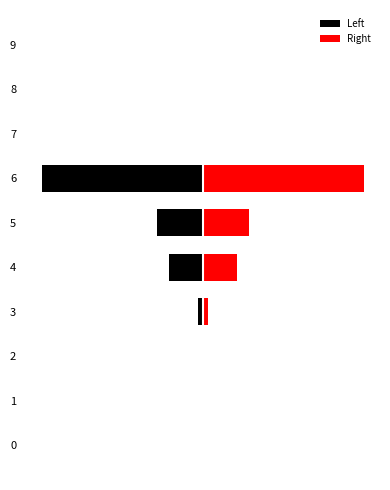

Count the number of categories in the chart.

10